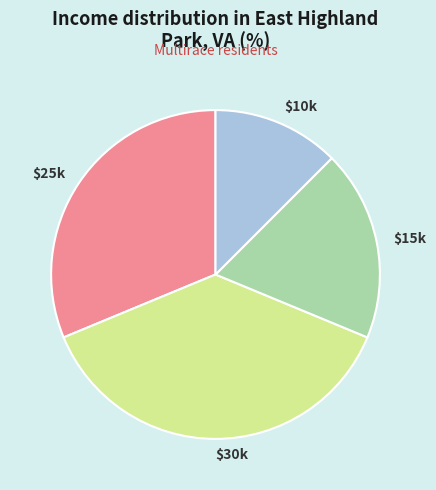

Which slice is the smallest?

$10k